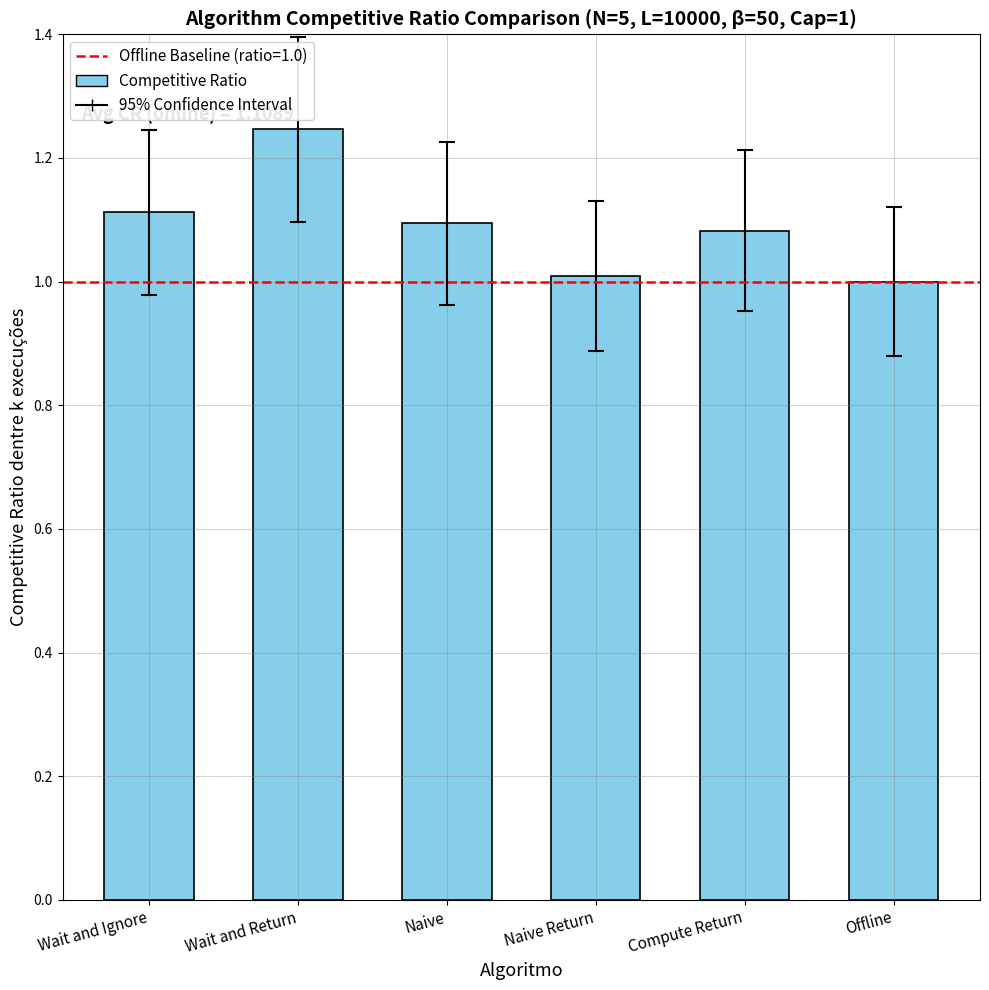

Does the chart contain stacked bars?

No